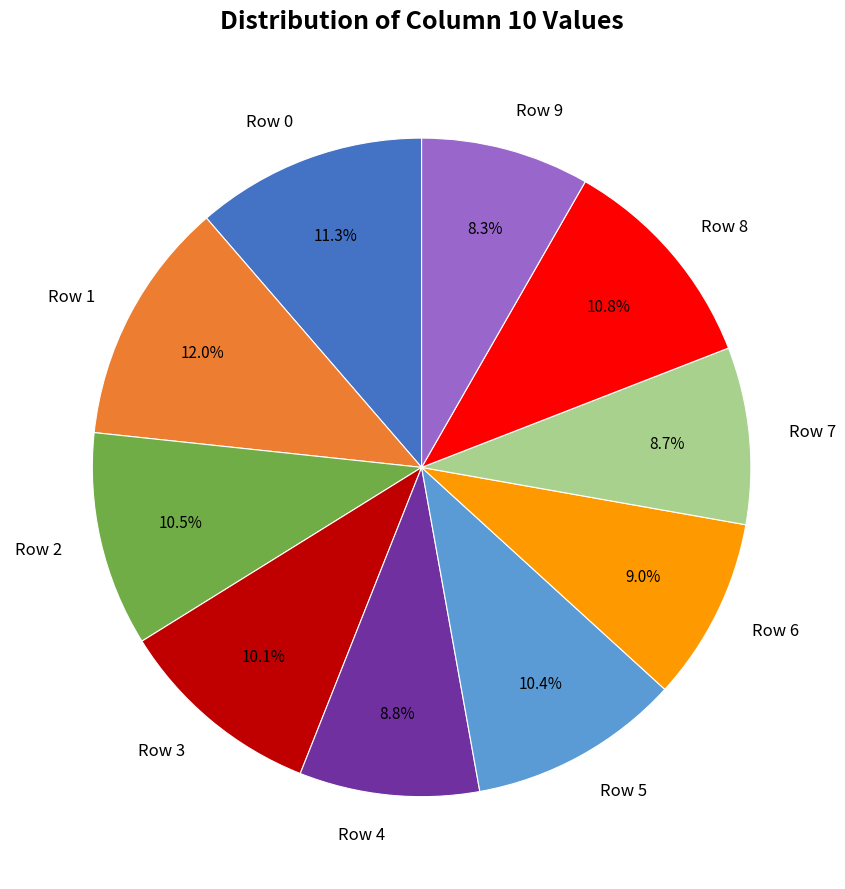

To the nearest percent, what is the combined percentage of Row 3 and Row 0?

21%